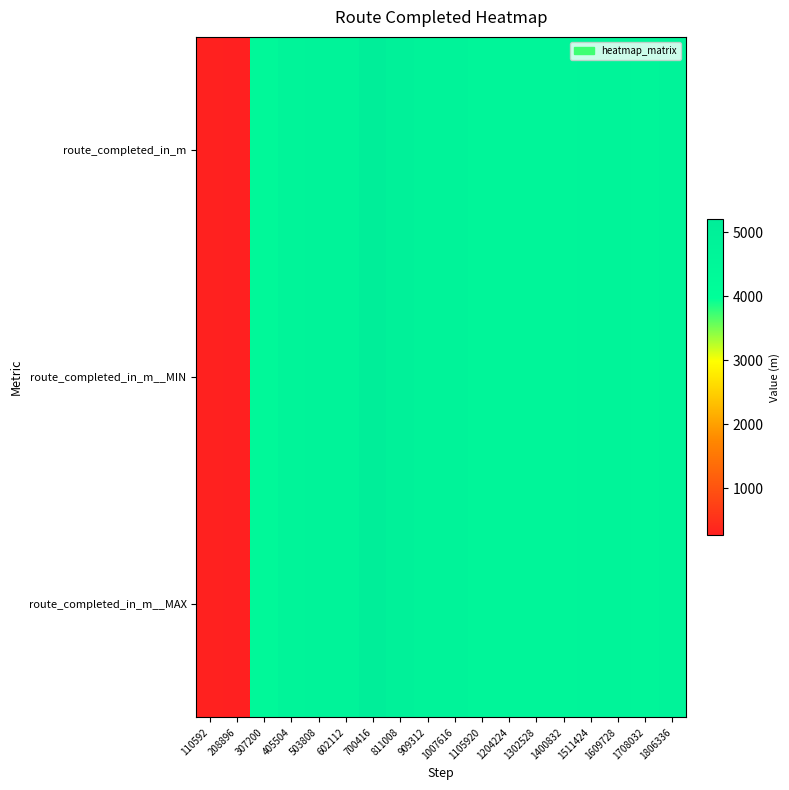

What is the greatest value displayed?

5201.6